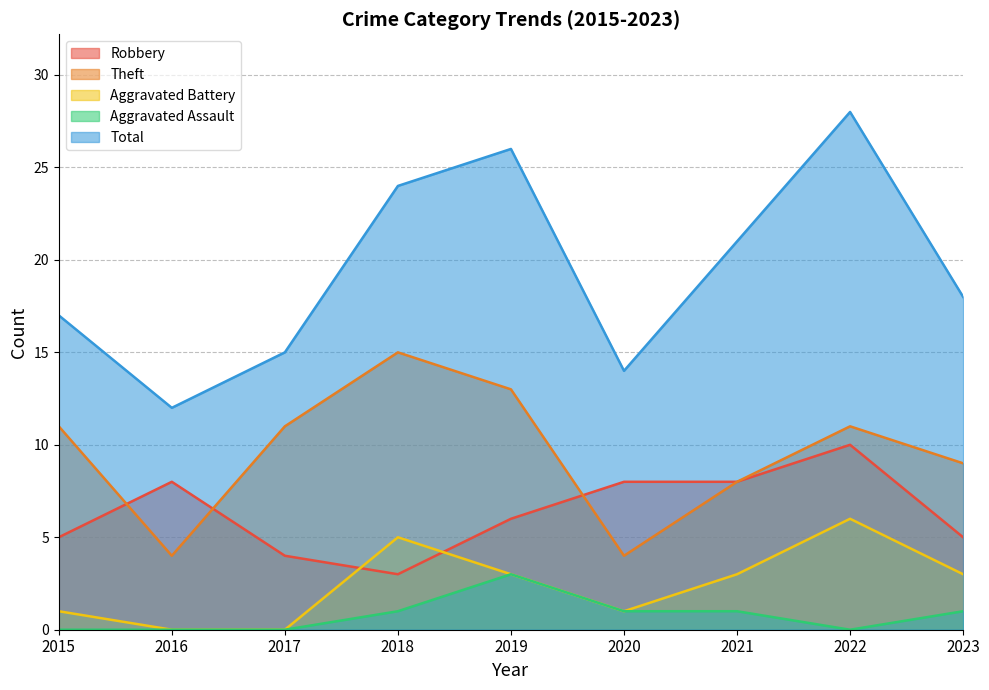

Which category has the highest value across all series?

2022